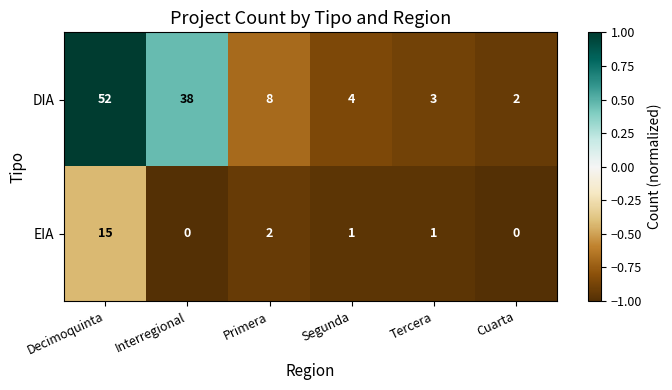

Where is EIA nearest to the value 7?

Primera